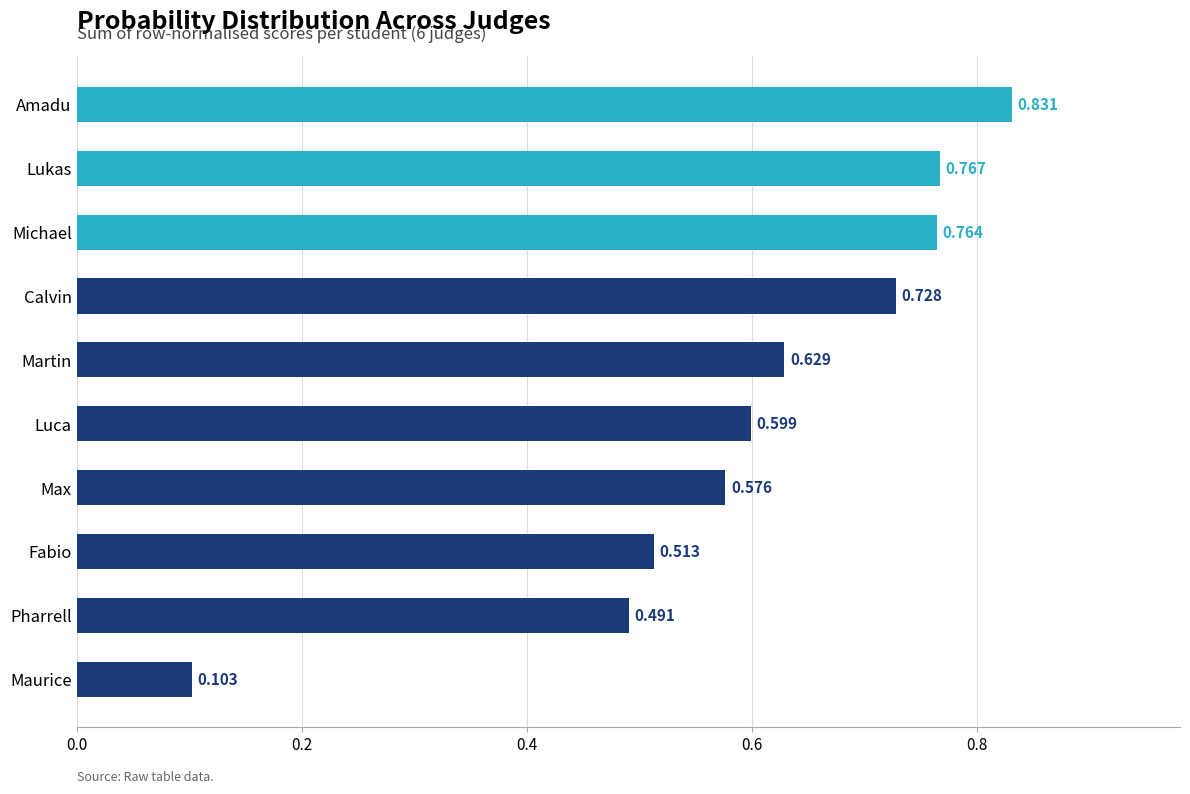

What is the sum of all values?

6.0